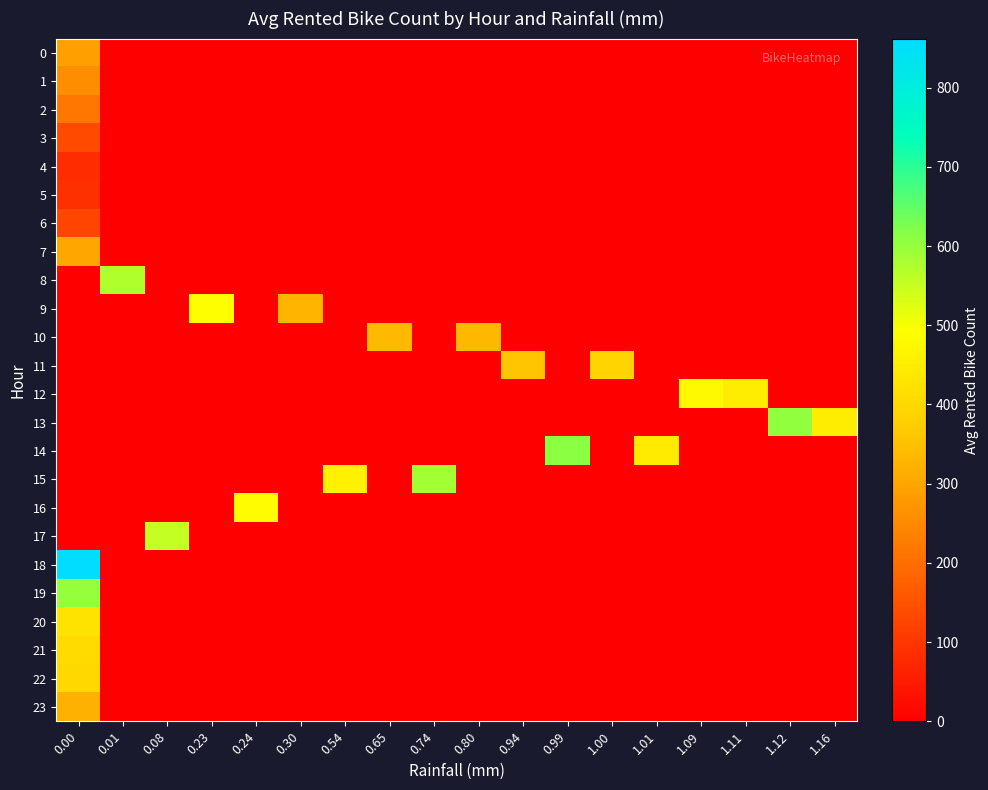

List the series in order of their peak value, highest first.

18, 14, 13, 19, 15, 8, 17, 9, 16, 12, 20, 21, 22, 11, 10, 23, 7, 0, 1, 2, 3, 6, 5, 4